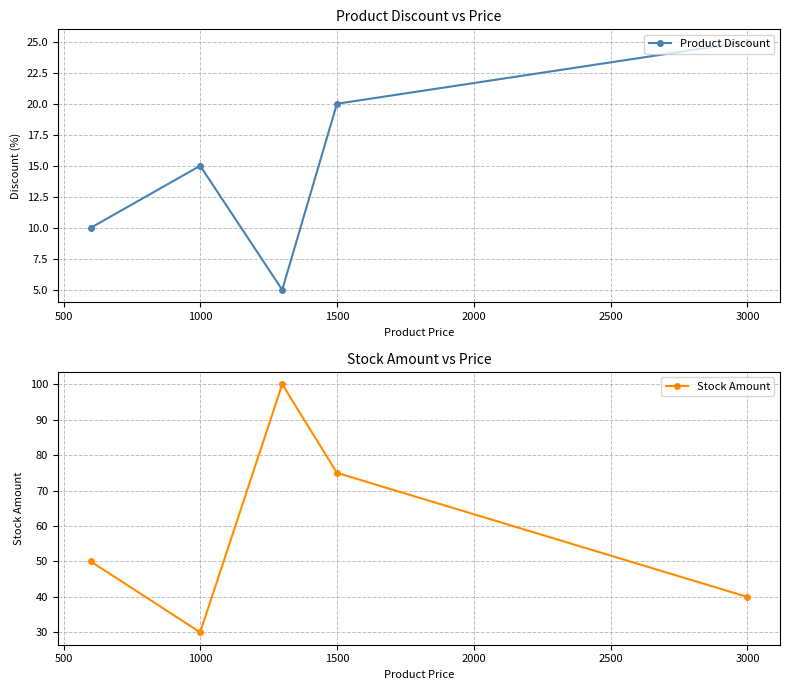

In Product Discount, how many points are lower than both neighbors (excluding endpoints)?

1